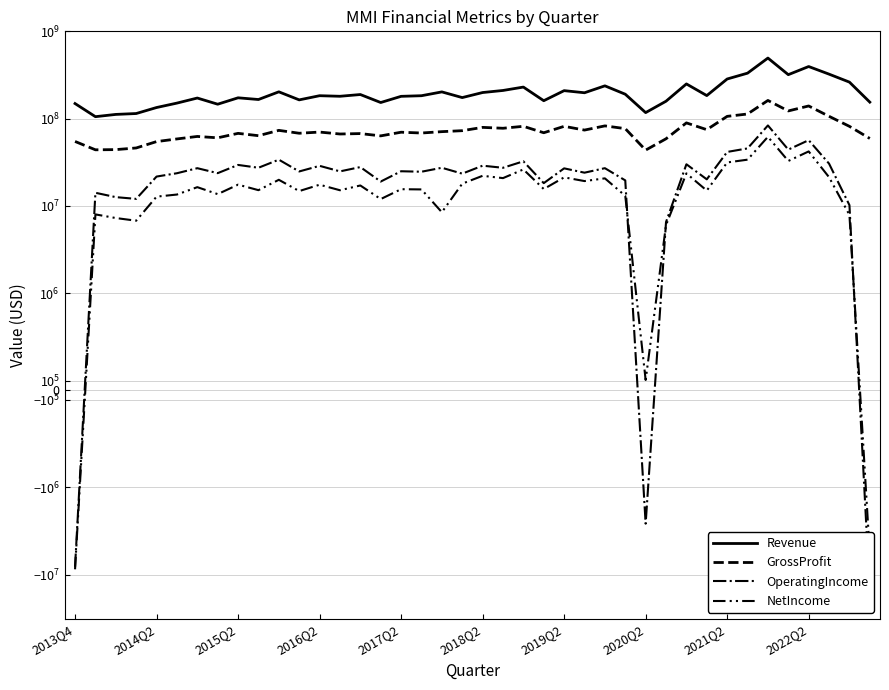

Is the value of Revenue at 2020Q2 greater than the value of NetIncome at 2017Q2?

Yes